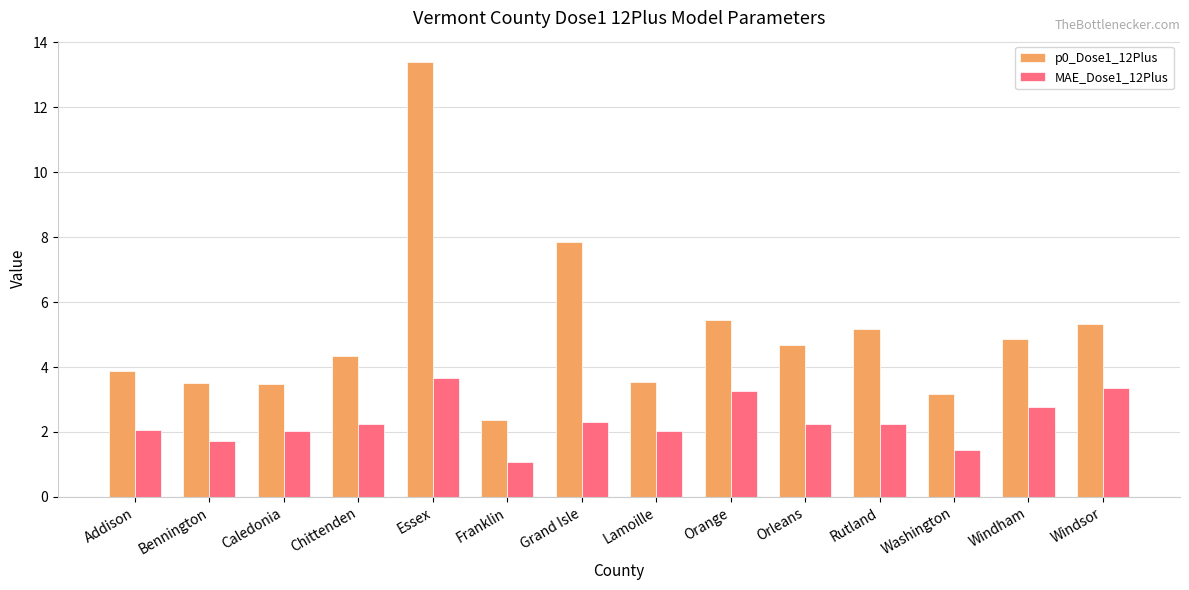

What position from the left is Windsor?

14